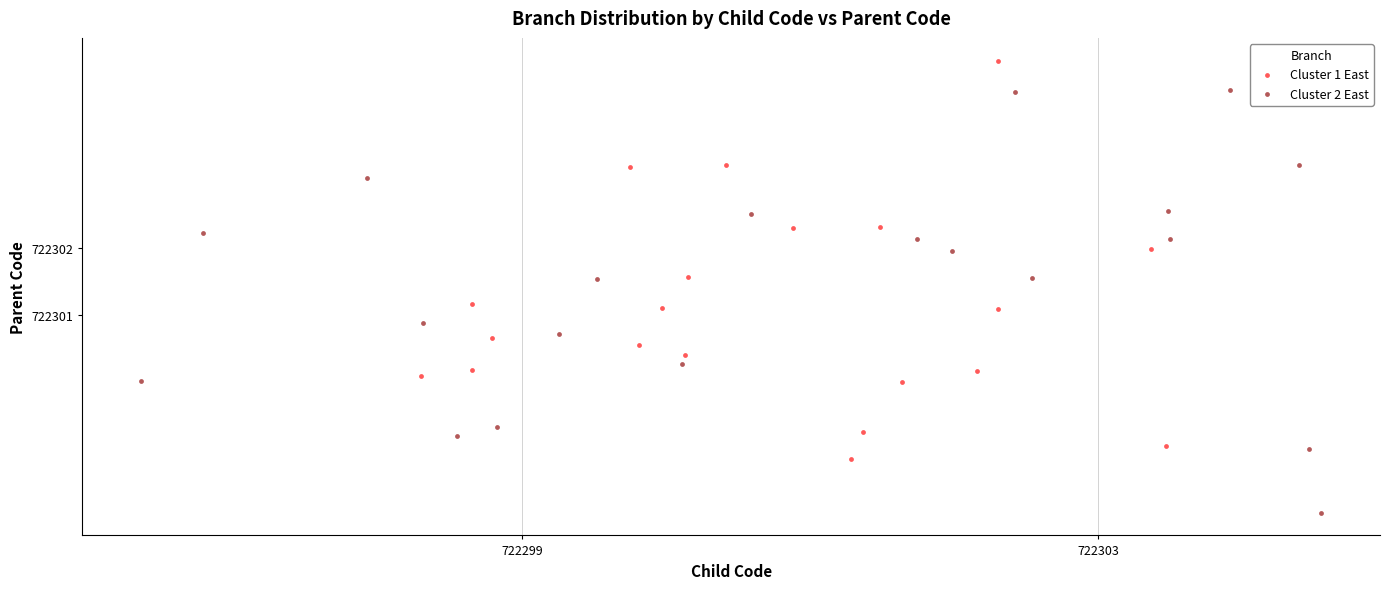

Which series has the largest Y range (max minus min)?

Cluster 2 East